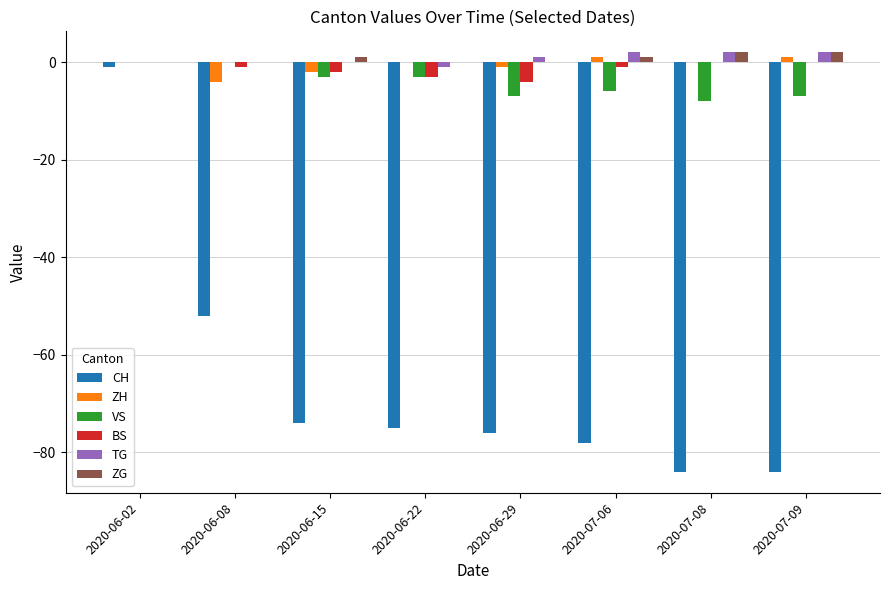

Reading left to right, list all the values displayed in this chart.

CH: 2020-06-02=-1	2020-06-08=-52	2020-06-15=-74	2020-06-22=-75	2020-06-29=-76	2020-07-06=-78	2020-07-08=-84	2020-07-09=-84
ZH: 2020-06-02=0	2020-06-08=-4	2020-06-15=-2	2020-06-22=0	2020-06-29=-1	2020-07-06=1	2020-07-08=0	2020-07-09=1
VS: 2020-06-02=0	2020-06-08=0	2020-06-15=-3	2020-06-22=-3	2020-06-29=-7	2020-07-06=-6	2020-07-08=-8	2020-07-09=-7
BS: 2020-06-02=0	2020-06-08=-1	2020-06-15=-2	2020-06-22=-3	2020-06-29=-4	2020-07-06=-1	2020-07-08=0	2020-07-09=0
TG: 2020-06-02=0	2020-06-08=0	2020-06-15=0	2020-06-22=-1	2020-06-29=1	2020-07-06=2	2020-07-08=2	2020-07-09=2
ZG: 2020-06-02=0	2020-06-08=0	2020-06-15=1	2020-06-22=0	2020-06-29=0	2020-07-06=1	2020-07-08=2	2020-07-09=2